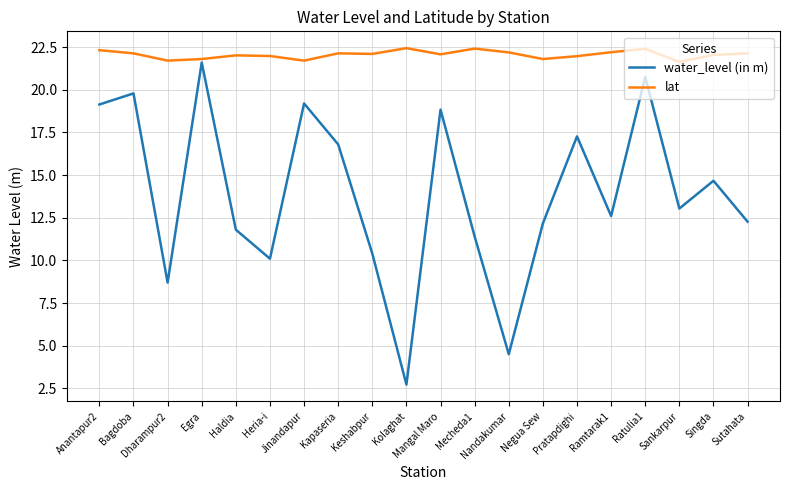

Which series has the largest total across all categories?

lat